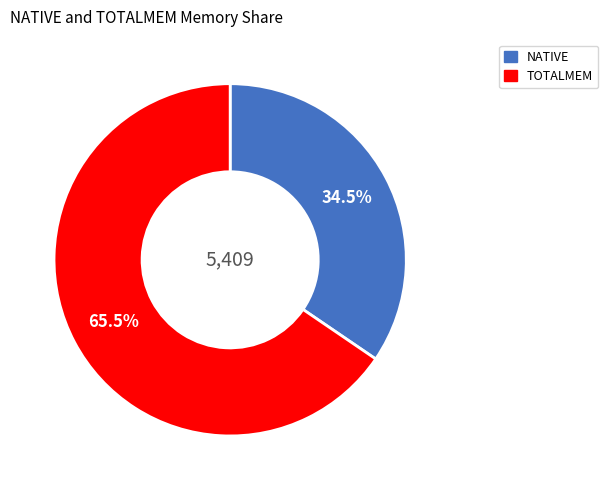

What percentage is NOT represented by TOTALMEM?

34.5%